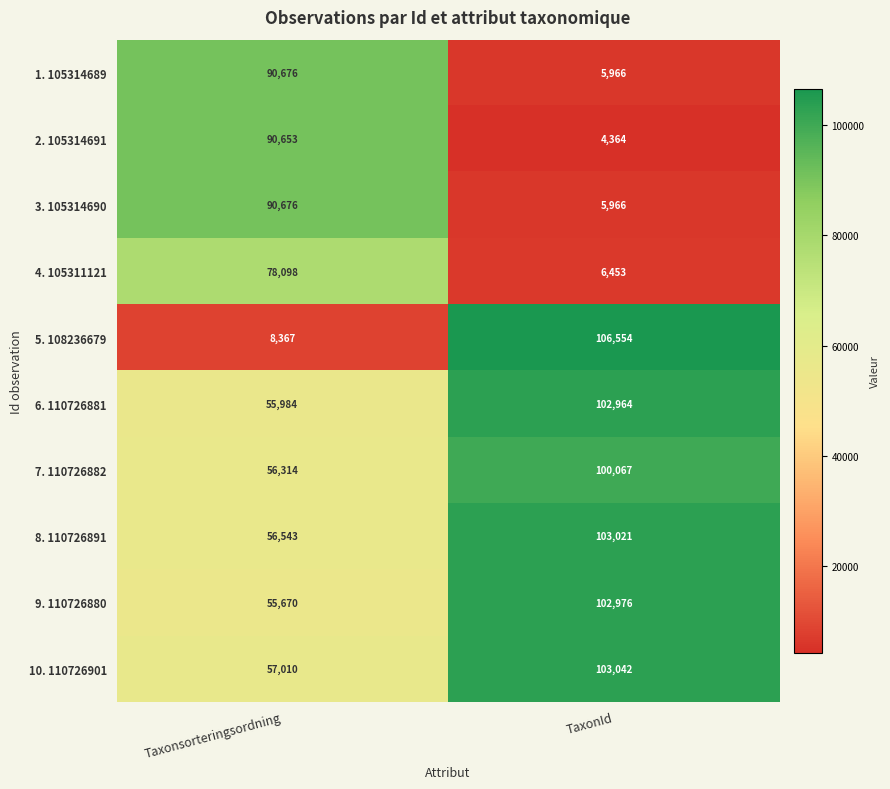

What is the difference between the 6. 110726881 values at TaxonId and Taxonsorteringsordning?

46980